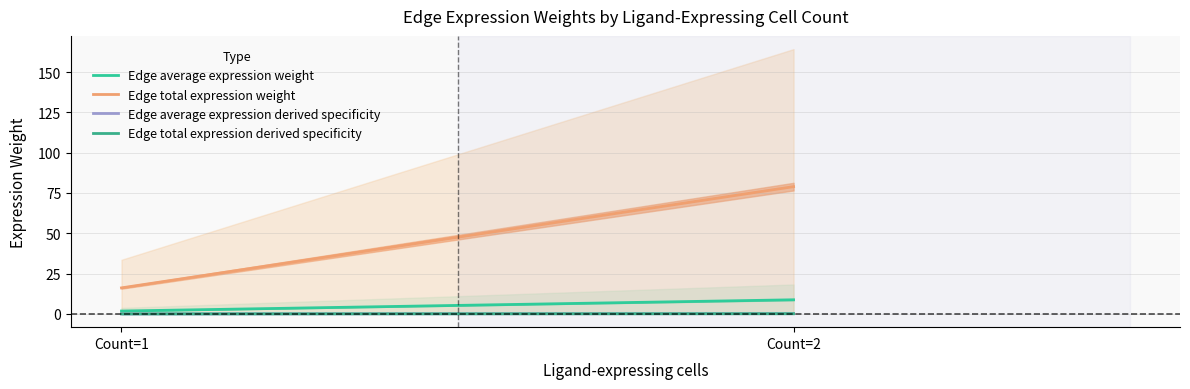

What is the sum of all Edge average expression derived specificity values?

0.2